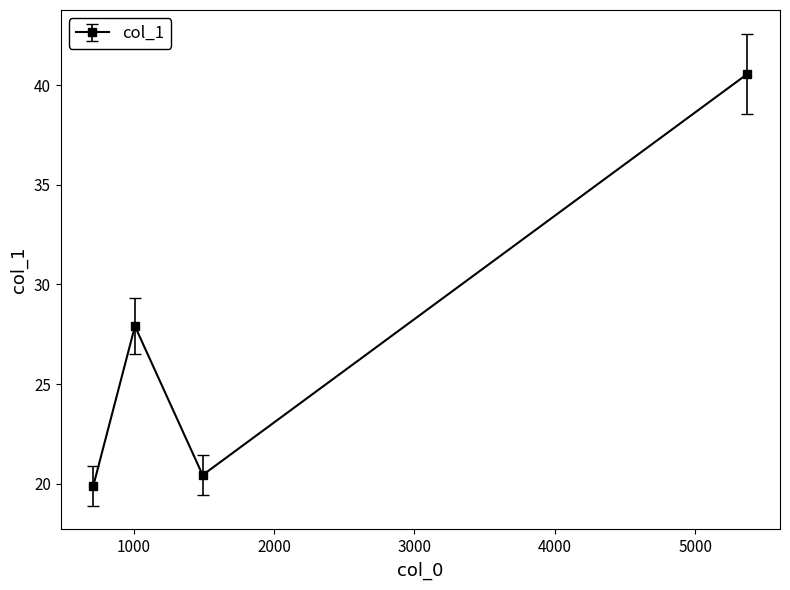

What is the greatest value displayed?

40.6